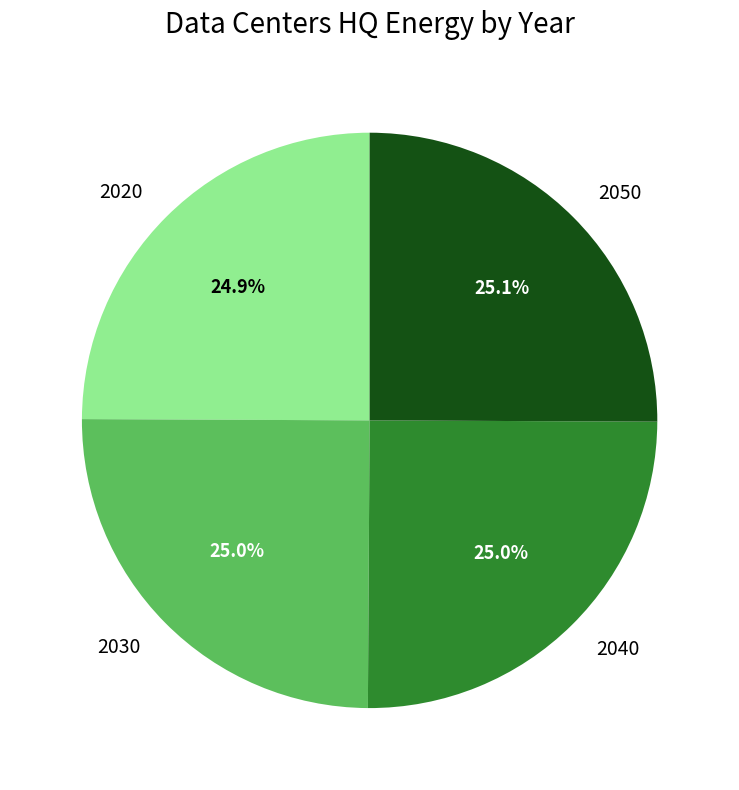

Approximately how many times larger is the value at 2020 compared to 2040?

1.0